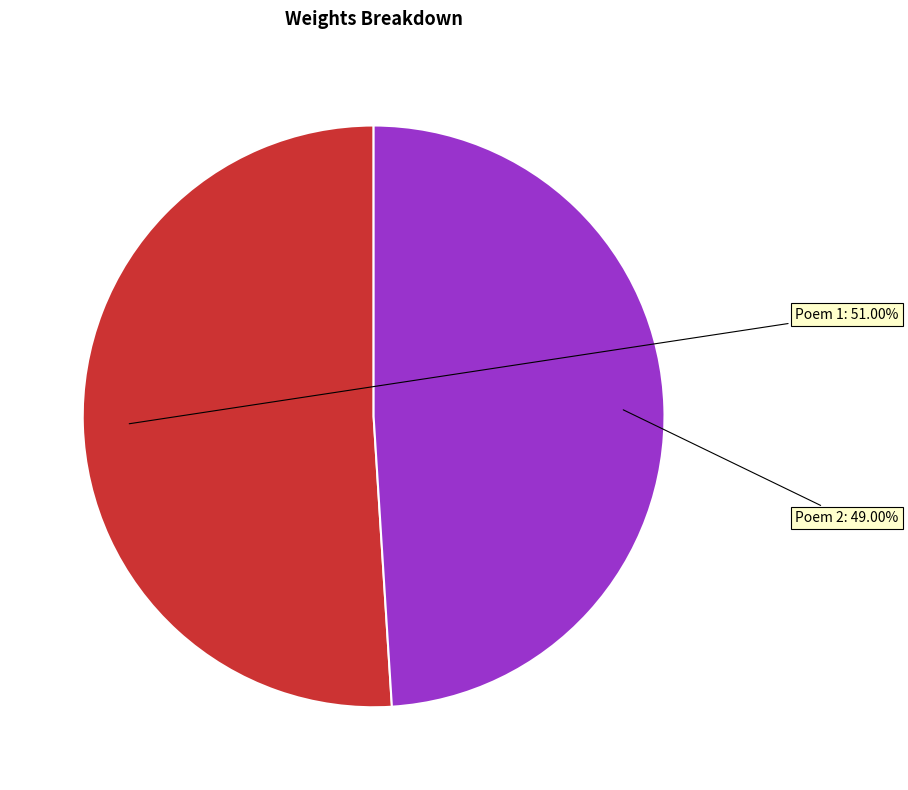

How many slices are in this pie chart?

2